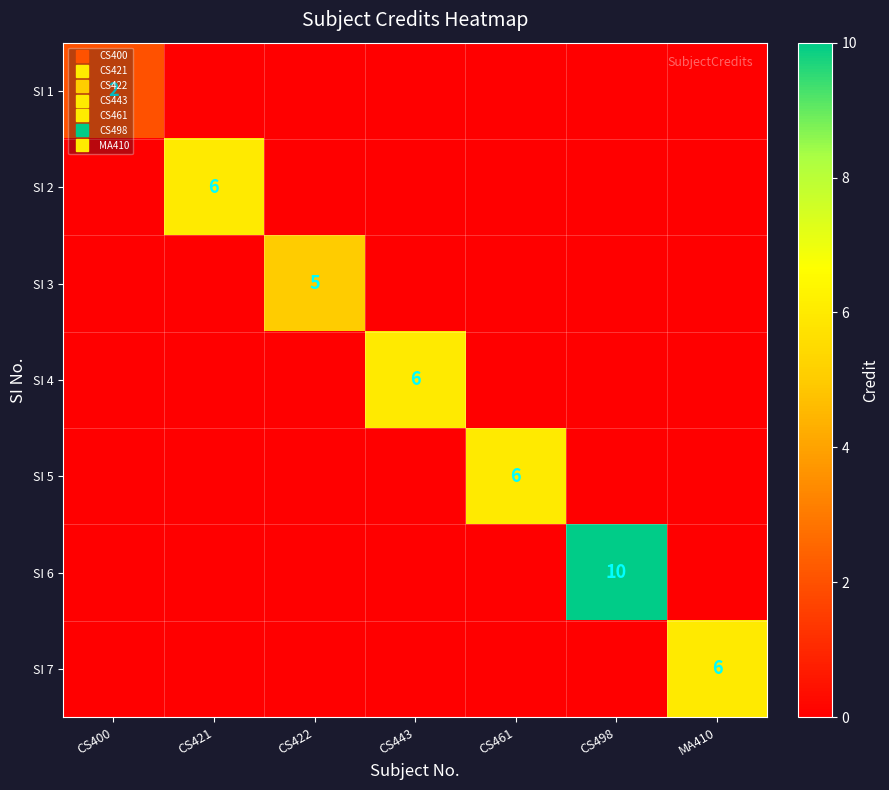

Is the value of SI 1 at MA410 greater than the value of SI 4 at CS498?

No